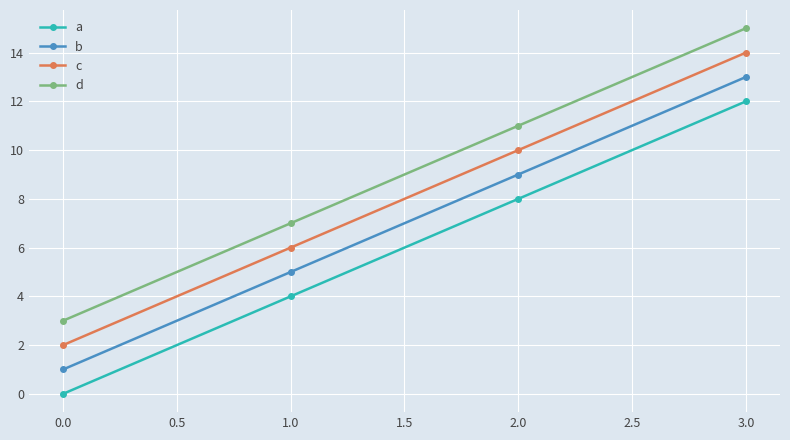

Reading left to right, what are all the values shown in this chart?

a: 0	4	8	12
b: 1	5	9	13
c: 2	6	10	14
d: 3	7	11	15